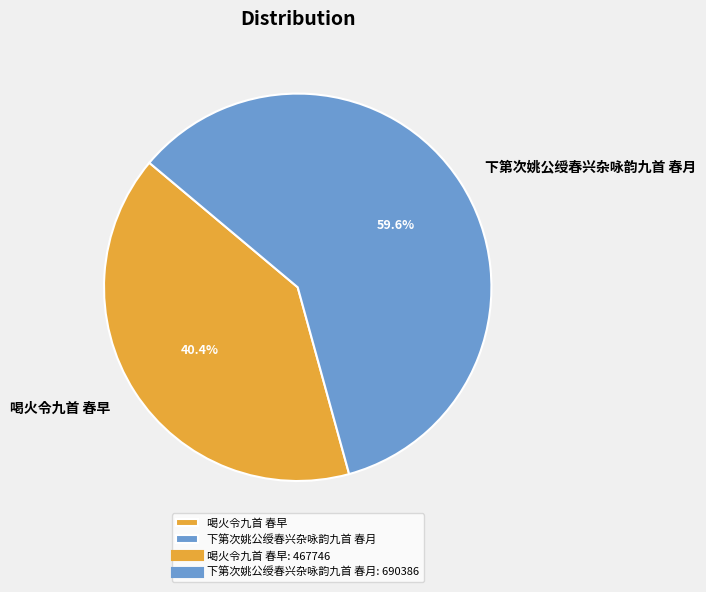

Do 喝火令九首 春早 and 下第次姚公绶春兴杂咏韵九首 春月 together represent more than half of the pie?

Yes